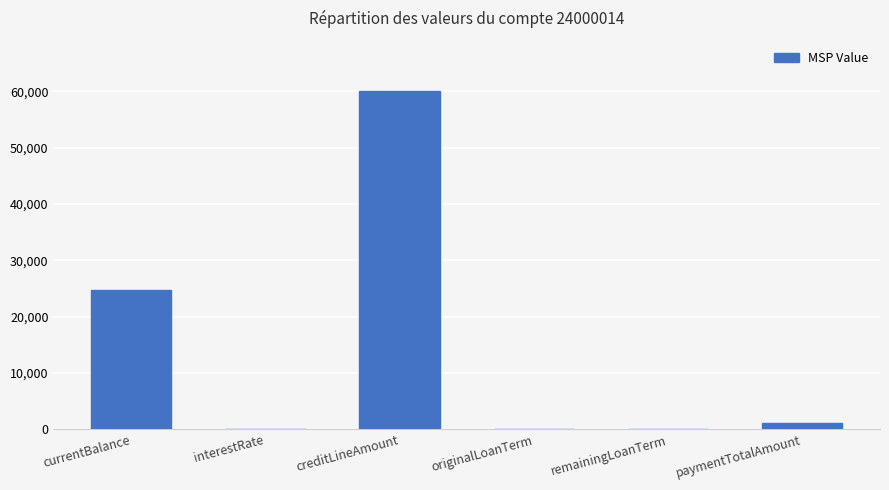

What value does the data have at paymentTotalAmount?

1034.1